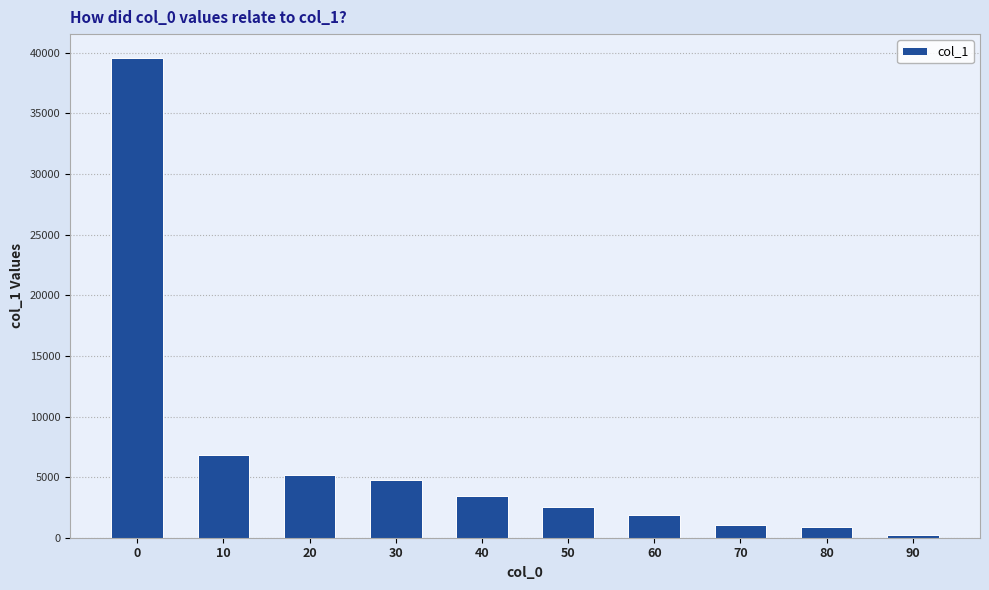

What value does the data have at 50?

2510.6